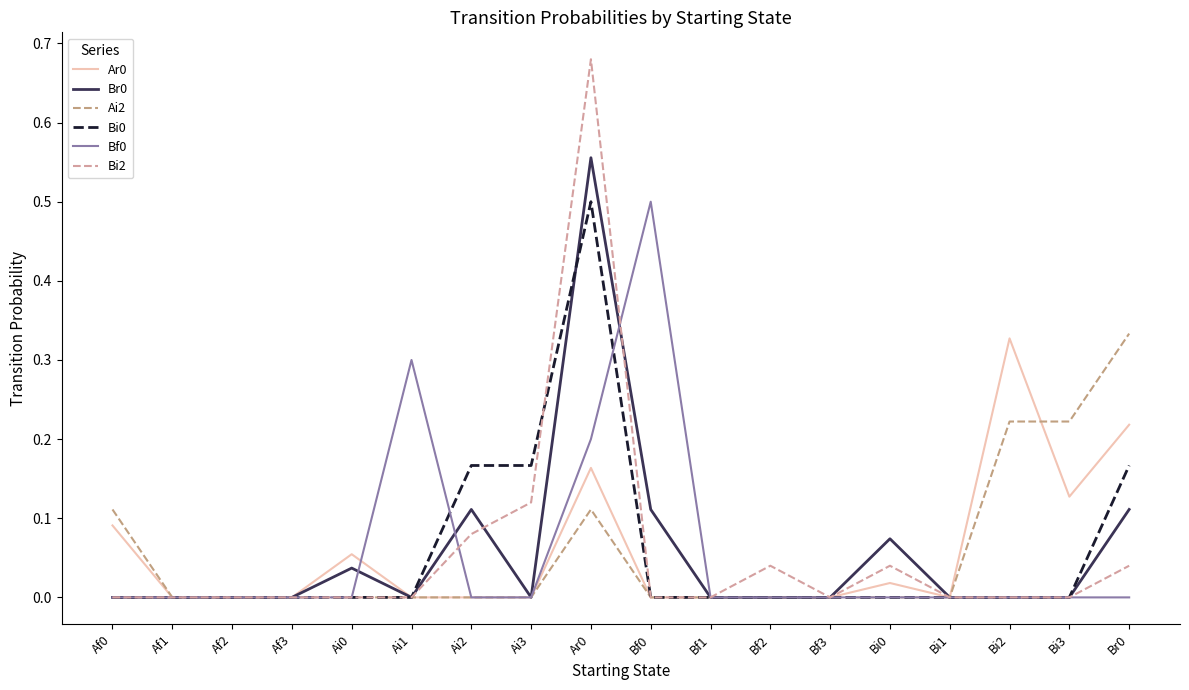

What position from the right is Bf1?

8